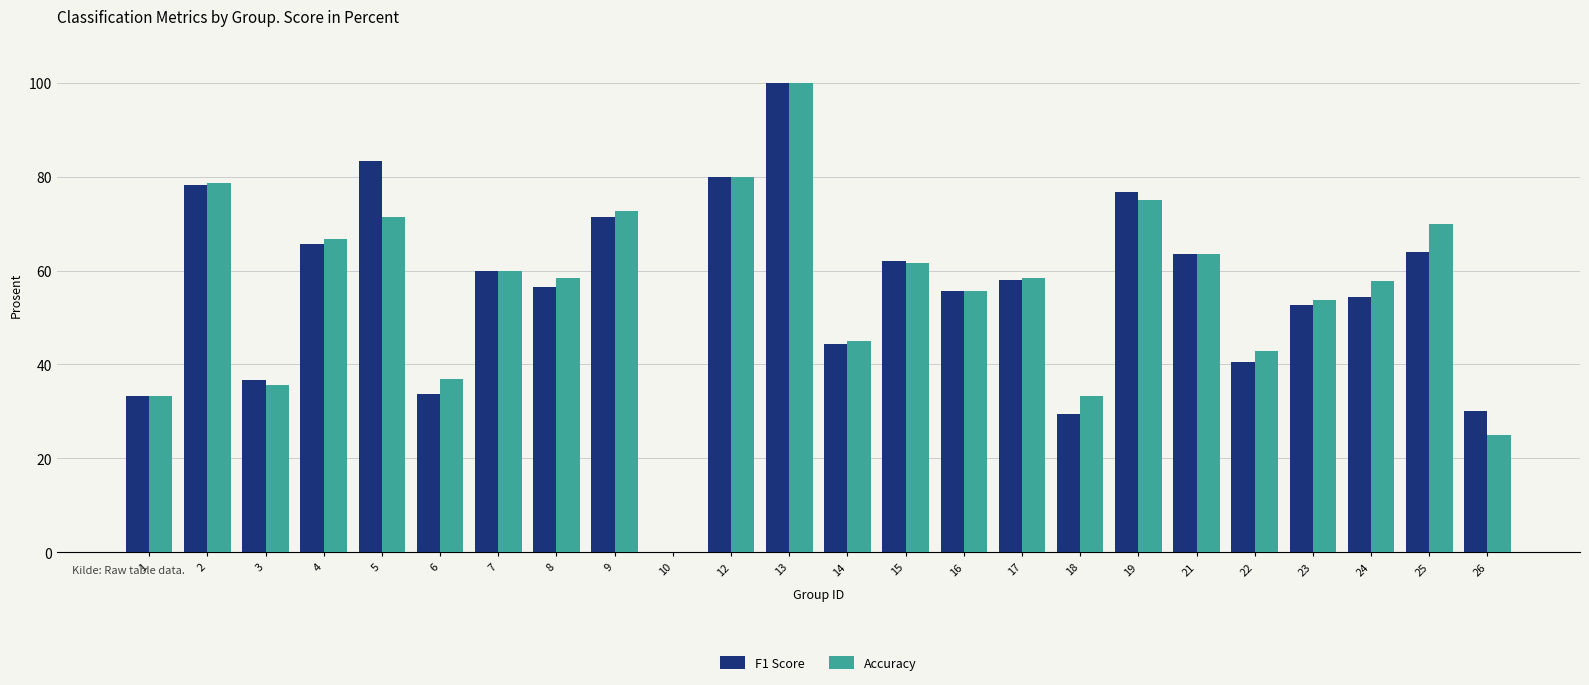

Is the value of Accuracy at 7 greater than the value of F1 Score at 16?

Yes